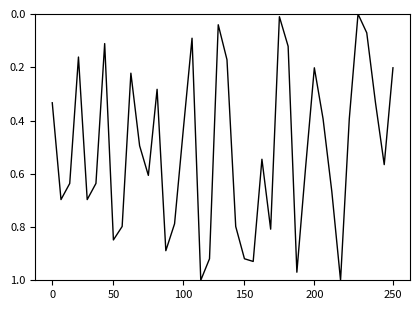

How many interior local peaks (higher than both neighbors) does the data have?

11